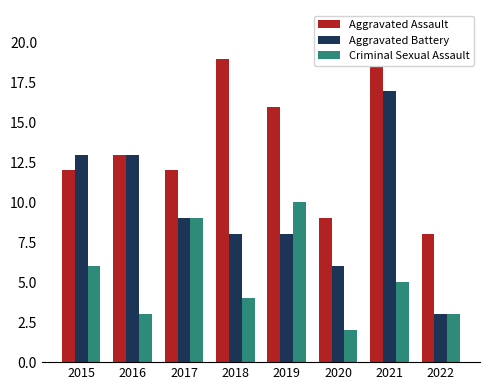

Which series changed the most between 2015 and 2021?

Aggravated Assault